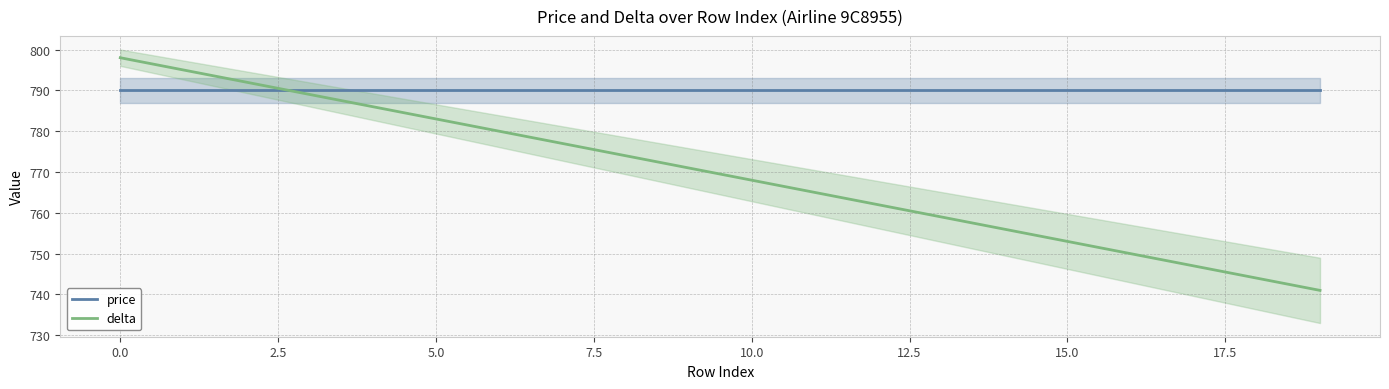

True or false: delta has more than 2 points higher than both neighbors.

False